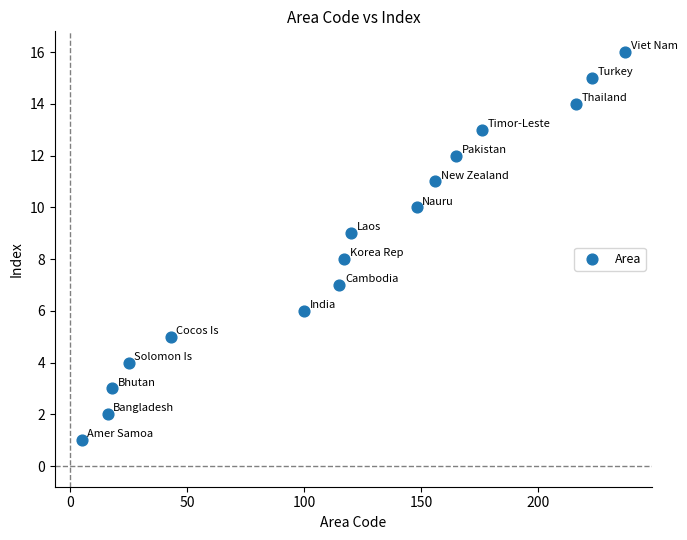

What is the range of X values (max minus min)?

232